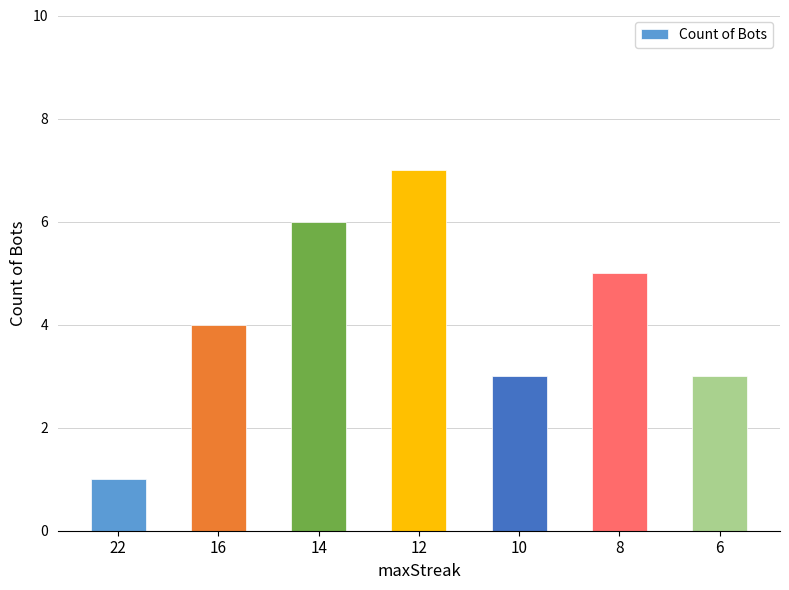

What is the difference between the second highest and second lowest values?

3